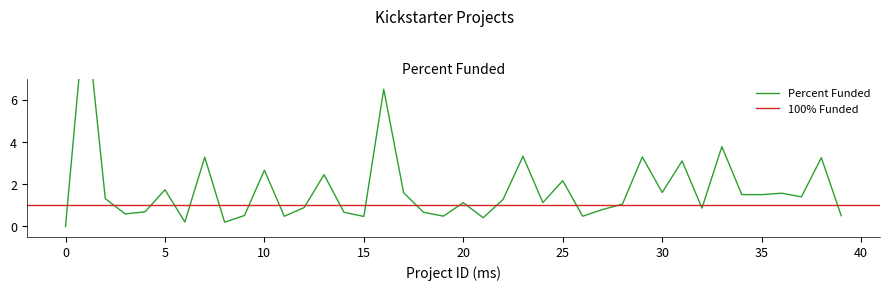

What is the difference between the maximum and minimum values?

10.4